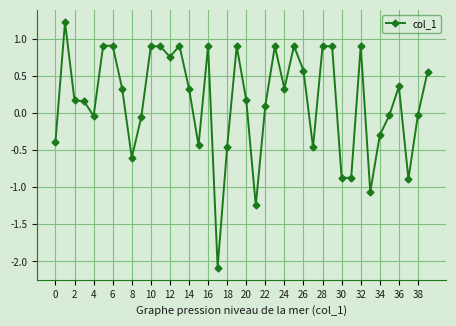

True or false: there are more than 2 points higher than both neighbors.

True